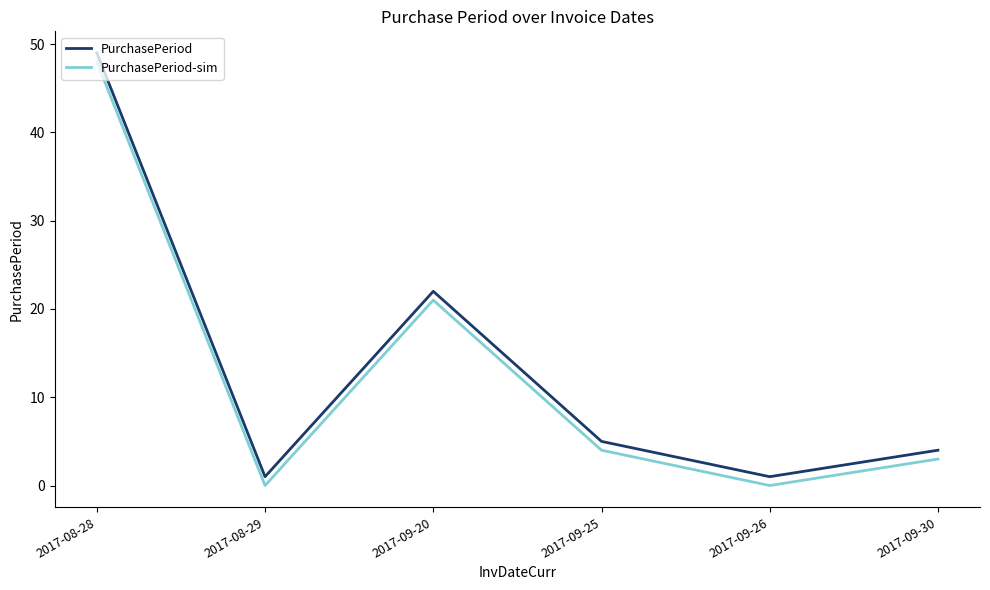

What position from the left is 2017-09-25?

4